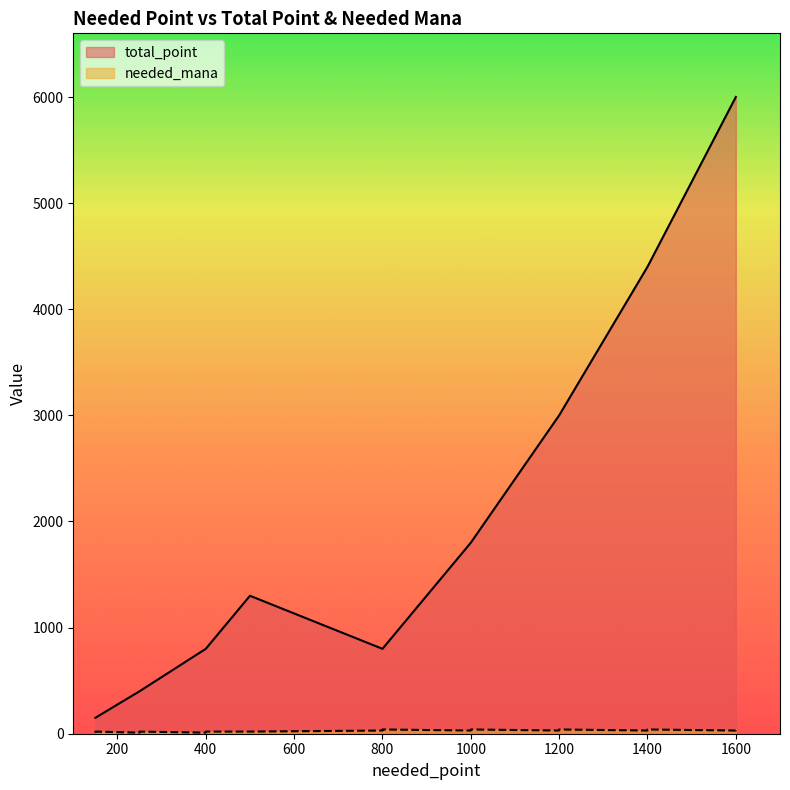

Which category has the lowest value across all series?

150